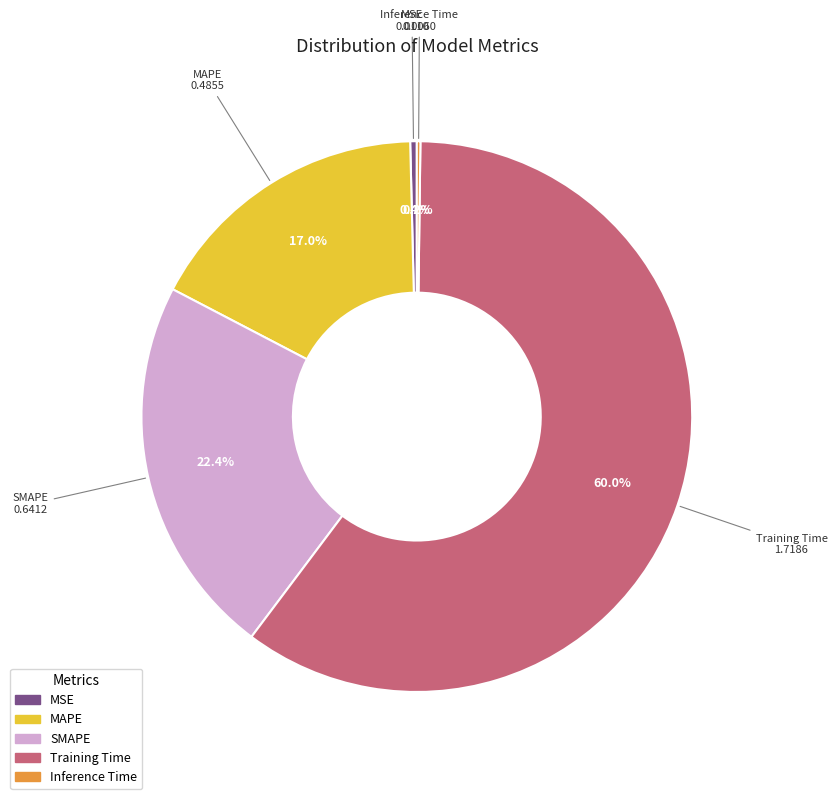

Is there any slice that represents more than half of the pie?

Yes